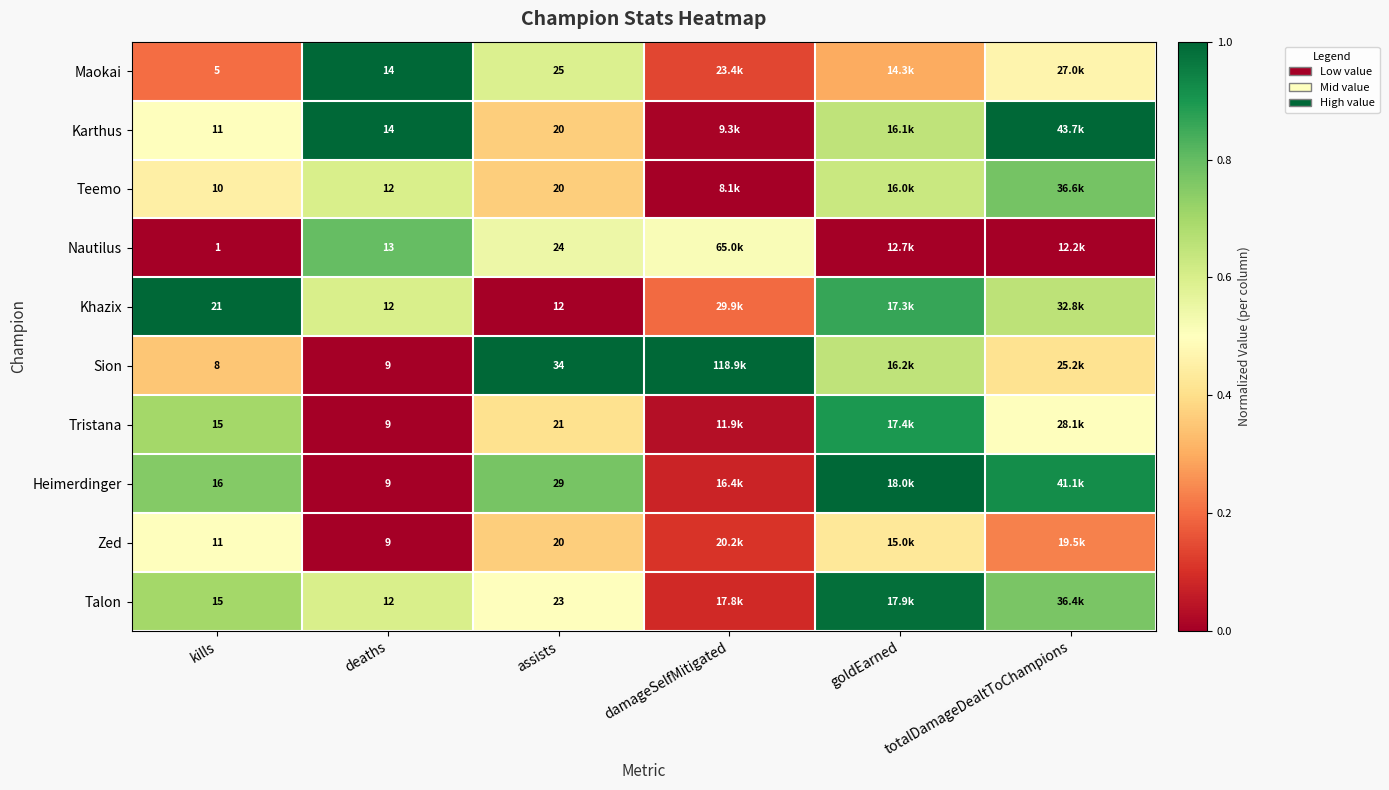

Which series changed the most between deaths and assists?

Sion